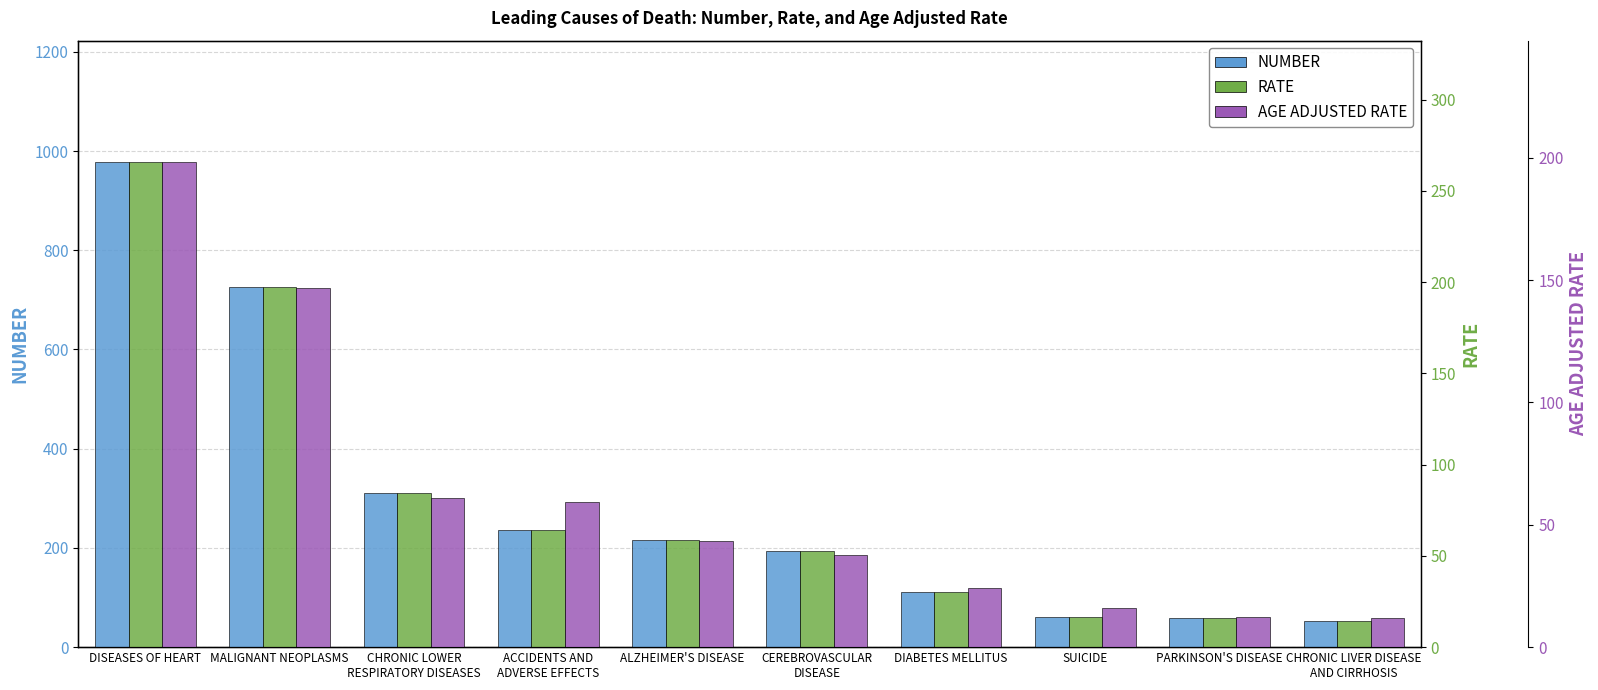

At which category does the chart reach its minimum across all series?

CHRONIC LIVER DISEASE
AND CIRRHOSIS